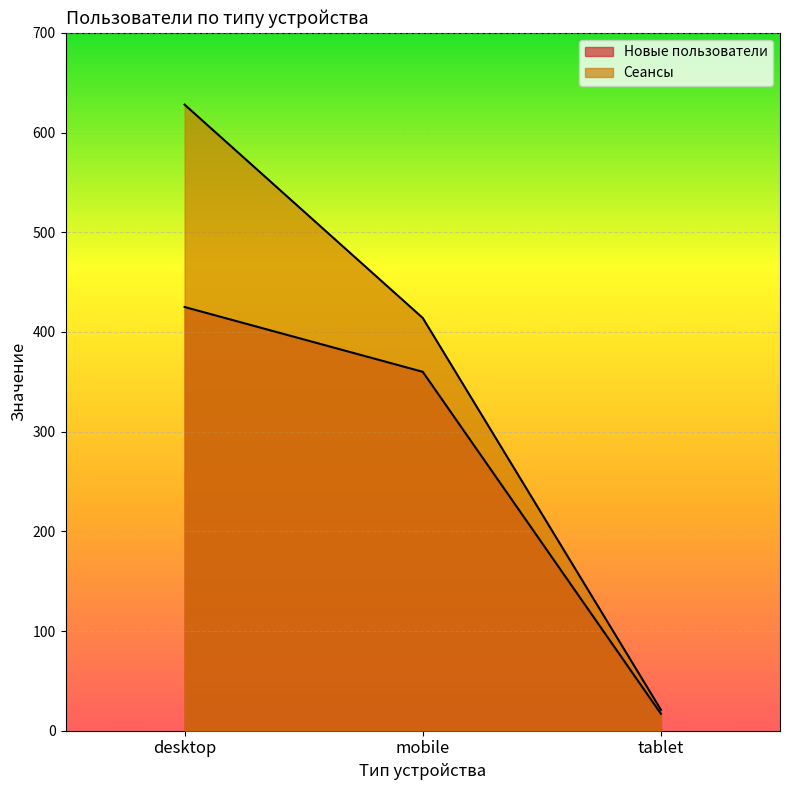

At how many categories does at least one series exceed 159?

2